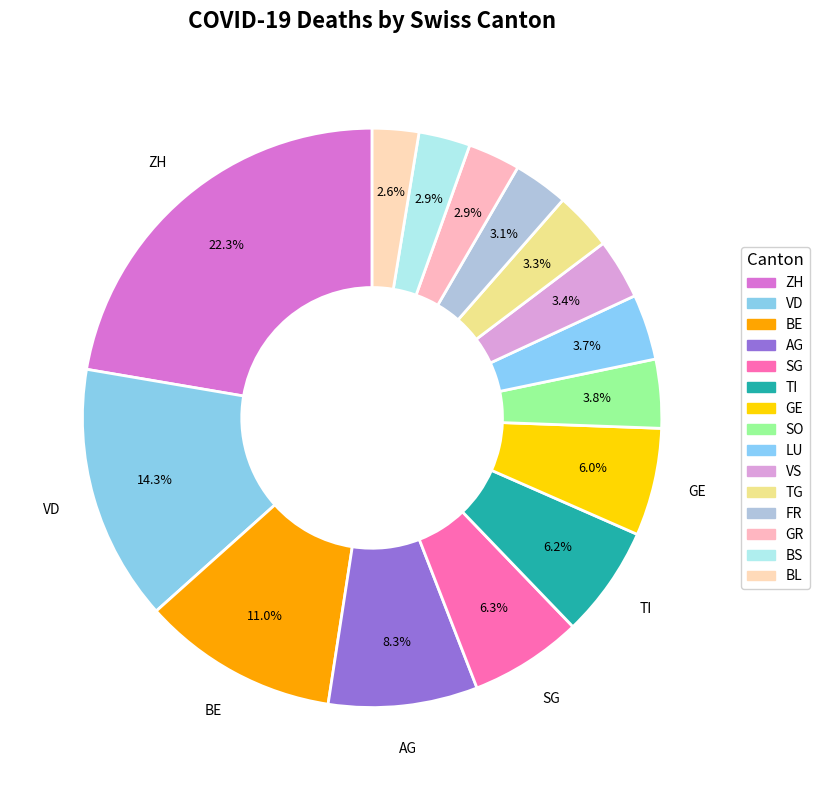

Is there any slice that represents more than half of the pie?

No